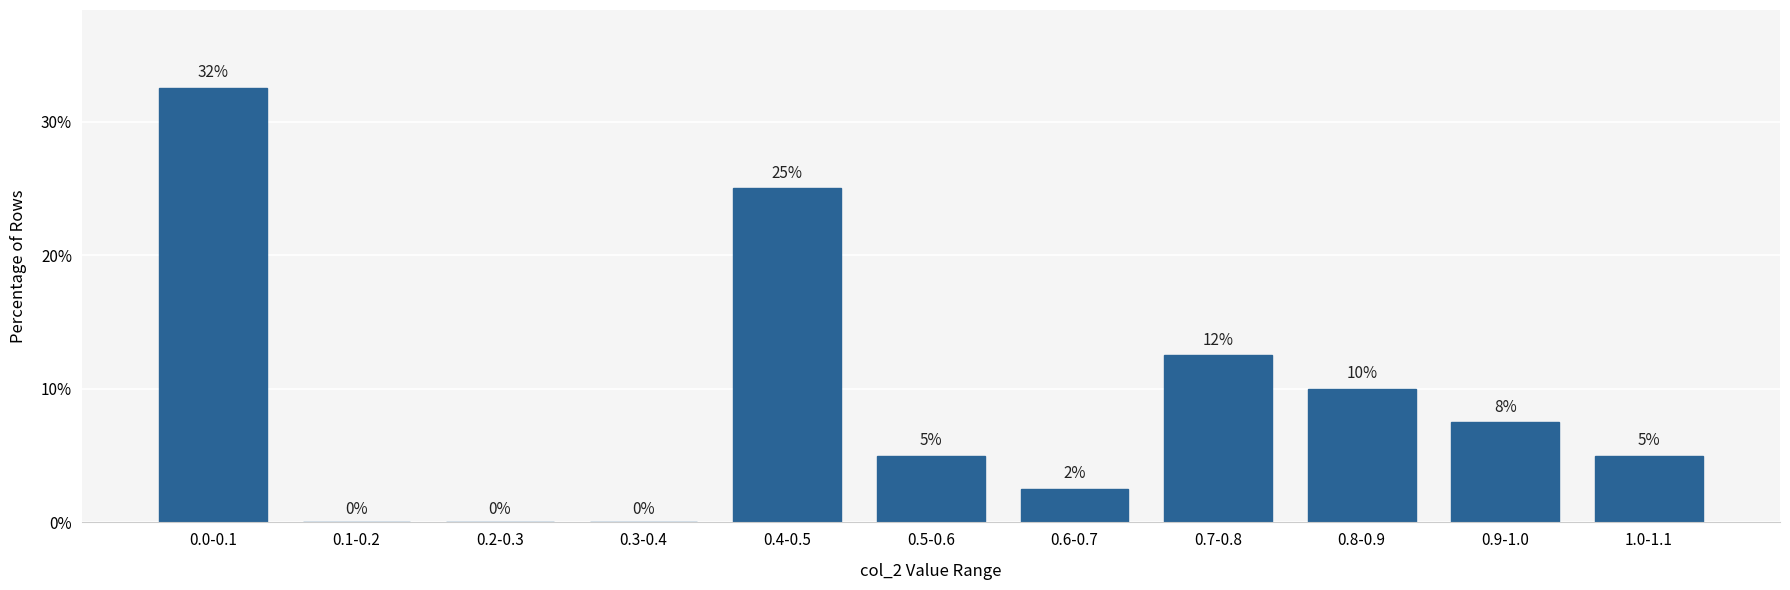

Between 0.1-0.2 and 0.7-0.8, which is larger?

0.7-0.8